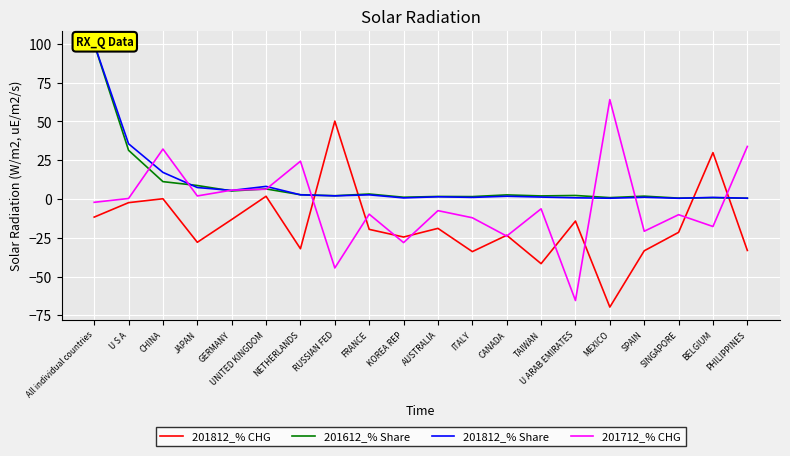

Which series has the largest total across all categories?

201812_% Share